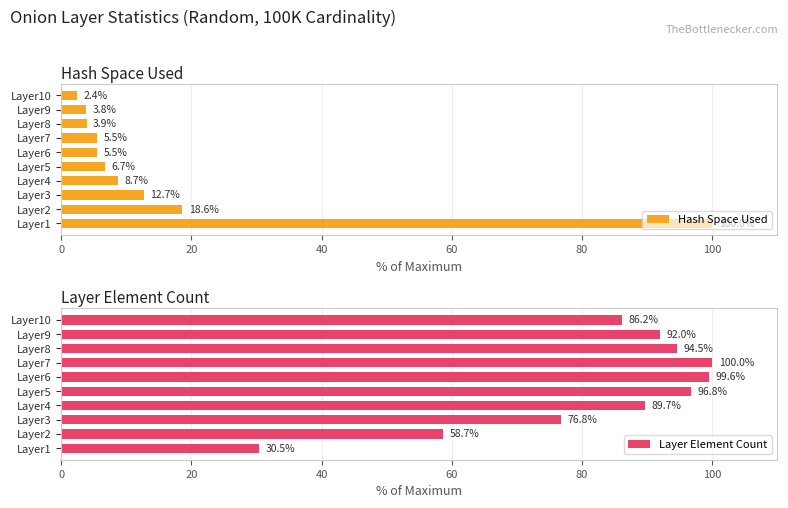

How many groups of bars are there?

10